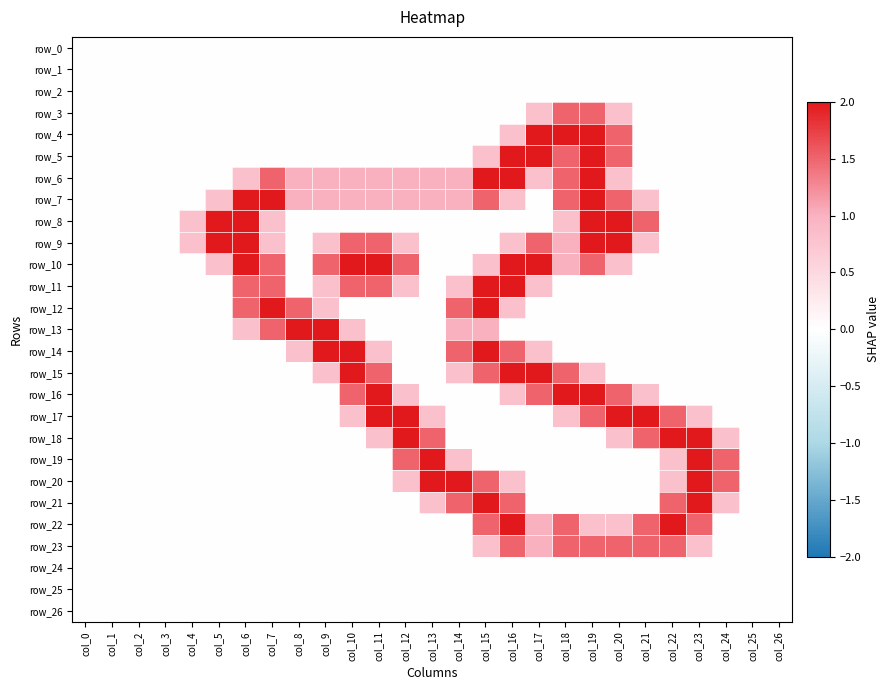

Reading left to right, transcribe all the data shown in this chart.

row_0: 0.0	0.0	0.0	0.0	0.0	0.0	0.0	0.0	0.0	0.0	0.0	0.0	0.0	0.0	0.0	0.0	0.0	0.0	0.0	0.0	0.0	0.0	0.0	0.0	0.0	0.0	0.0
row_1: 0.0	0.0	0.0	0.0	0.0	0.0	0.0	0.0	0.0	0.0	0.0	0.0	0.0	0.0	0.0	0.0	0.0	0.0	0.0	0.0	0.0	0.0	0.0	0.0	0.0	0.0	0.0
row_2: 0.0	0.0	0.0	0.0	0.0	0.0	0.0	0.0	0.0	0.0	0.0	0.0	0.0	0.0	0.0	0.0	0.0	0.0	0.0	0.0	0.0	0.0	0.0	0.0	0.0	0.0	0.0
row_3: 0.0	0.0	0.0	0.0	0.0	0.0	0.0	0.0	0.0	0.0	0.0	0.0	0.0	0.0	0.0	0.0	0.0	0.8	1.5	1.5	0.8	0.0	0.0	0.0	0.0	0.0	0.0
row_4: 0.0	0.0	0.0	0.0	0.0	0.0	0.0	0.0	0.0	0.0	0.0	0.0	0.0	0.0	0.0	0.0	0.8	2.0	2.0	2.0	1.5	0.0	0.0	0.0	0.0	0.0	0.0
row_5: 0.0	0.0	0.0	0.0	0.0	0.0	0.0	0.0	0.0	0.0	0.0	0.0	0.0	0.0	0.0	0.8	2.0	2.0	1.5	2.0	1.5	0.0	0.0	0.0	0.0	0.0	0.0
row_6: 0.0	0.0	0.0	0.0	0.0	0.0	0.8	1.5	1.0	1.0	1.0	1.0	1.0	1.0	1.0	2.0	2.0	0.8	1.5	2.0	0.8	0.0	0.0	0.0	0.0	0.0	0.0
row_7: 0.0	0.0	0.0	0.0	0.0	0.8	2.0	2.0	1.0	1.0	1.0	1.0	1.0	1.0	1.0	1.5	0.8	0.0	1.5	2.0	1.5	0.8	0.0	0.0	0.0	0.0	0.0
row_8: 0.0	0.0	0.0	0.0	0.8	2.0	2.0	0.8	0.0	0.0	0.0	0.0	0.0	0.0	0.0	0.0	0.0	0.0	0.8	2.0	2.0	1.5	0.0	0.0	0.0	0.0	0.0
row_9: 0.0	0.0	0.0	0.0	0.8	2.0	2.0	0.8	0.0	0.8	1.5	1.5	0.8	0.0	0.0	0.0	0.8	1.5	1.0	2.0	2.0	0.8	0.0	0.0	0.0	0.0	0.0
row_10: 0.0	0.0	0.0	0.0	0.0	0.8	2.0	1.5	0.0	1.5	2.0	2.0	1.5	0.0	0.0	0.8	2.0	2.0	1.0	1.5	0.8	0.0	0.0	0.0	0.0	0.0	0.0
row_11: 0.0	0.0	0.0	0.0	0.0	0.0	1.5	1.5	0.0	0.8	1.5	1.5	0.8	0.0	0.8	2.0	2.0	0.8	0.0	0.0	0.0	0.0	0.0	0.0	0.0	0.0	0.0
row_12: 0.0	0.0	0.0	0.0	0.0	0.0	1.5	2.0	1.5	0.8	0.0	0.0	0.0	0.0	1.5	2.0	0.8	0.0	0.0	0.0	0.0	0.0	0.0	0.0	0.0	0.0	0.0
row_13: 0.0	0.0	0.0	0.0	0.0	0.0	0.8	1.5	2.0	2.0	0.8	0.0	0.0	0.0	1.0	1.0	0.0	0.0	0.0	0.0	0.0	0.0	0.0	0.0	0.0	0.0	0.0
row_14: 0.0	0.0	0.0	0.0	0.0	0.0	0.0	0.0	0.8	2.0	2.0	0.8	0.0	0.0	1.5	2.0	1.5	0.8	0.0	0.0	0.0	0.0	0.0	0.0	0.0	0.0	0.0
row_15: 0.0	0.0	0.0	0.0	0.0	0.0	0.0	0.0	0.0	0.8	2.0	1.5	0.0	0.0	0.8	1.5	2.0	2.0	1.5	0.8	0.0	0.0	0.0	0.0	0.0	0.0	0.0
row_16: 0.0	0.0	0.0	0.0	0.0	0.0	0.0	0.0	0.0	0.0	1.5	2.0	0.8	0.0	0.0	0.0	0.8	1.5	2.0	2.0	1.5	0.8	0.0	0.0	0.0	0.0	0.0
row_17: 0.0	0.0	0.0	0.0	0.0	0.0	0.0	0.0	0.0	0.0	0.8	2.0	2.0	0.8	0.0	0.0	0.0	0.0	0.8	1.5	2.0	2.0	1.5	0.8	0.0	0.0	0.0
row_18: 0.0	0.0	0.0	0.0	0.0	0.0	0.0	0.0	0.0	0.0	0.0	0.8	2.0	1.5	0.0	0.0	0.0	0.0	0.0	0.0	0.8	1.5	2.0	2.0	0.8	0.0	0.0
row_19: 0.0	0.0	0.0	0.0	0.0	0.0	0.0	0.0	0.0	0.0	0.0	0.0	1.5	2.0	0.8	0.0	0.0	0.0	0.0	0.0	0.0	0.0	0.8	2.0	1.5	0.0	0.0
row_20: 0.0	0.0	0.0	0.0	0.0	0.0	0.0	0.0	0.0	0.0	0.0	0.0	0.8	2.0	2.0	1.5	0.8	0.0	0.0	0.0	0.0	0.0	0.8	2.0	1.5	0.0	0.0
row_21: 0.0	0.0	0.0	0.0	0.0	0.0	0.0	0.0	0.0	0.0	0.0	0.0	0.0	0.8	1.5	2.0	1.5	0.0	0.0	0.0	0.0	0.0	1.5	2.0	0.8	0.0	0.0
row_22: 0.0	0.0	0.0	0.0	0.0	0.0	0.0	0.0	0.0	0.0	0.0	0.0	0.0	0.0	0.0	1.5	2.0	1.0	1.5	0.8	0.8	1.5	2.0	1.5	0.0	0.0	0.0
row_23: 0.0	0.0	0.0	0.0	0.0	0.0	0.0	0.0	0.0	0.0	0.0	0.0	0.0	0.0	0.0	0.8	1.5	1.0	1.5	1.5	1.5	1.5	1.5	0.8	0.0	0.0	0.0
row_24: 0.0	0.0	0.0	0.0	0.0	0.0	0.0	0.0	0.0	0.0	0.0	0.0	0.0	0.0	0.0	0.0	0.0	0.0	0.0	0.0	0.0	0.0	0.0	0.0	0.0	0.0	0.0
row_25: 0.0	0.0	0.0	0.0	0.0	0.0	0.0	0.0	0.0	0.0	0.0	0.0	0.0	0.0	0.0	0.0	0.0	0.0	0.0	0.0	0.0	0.0	0.0	0.0	0.0	0.0	0.0
row_26: 0.0	0.0	0.0	0.0	0.0	0.0	0.0	0.0	0.0	0.0	0.0	0.0	0.0	0.0	0.0	0.0	0.0	0.0	0.0	0.0	0.0	0.0	0.0	0.0	0.0	0.0	0.0